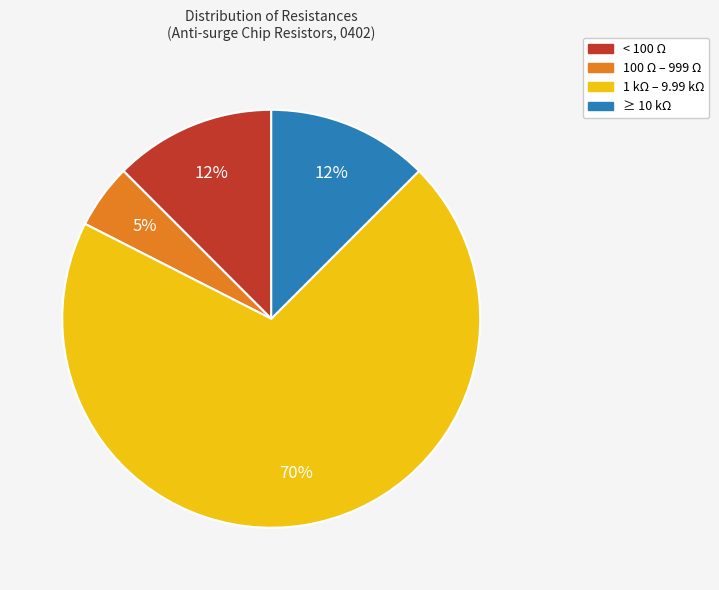

To the nearest percent, what is the average slice percentage?

25%